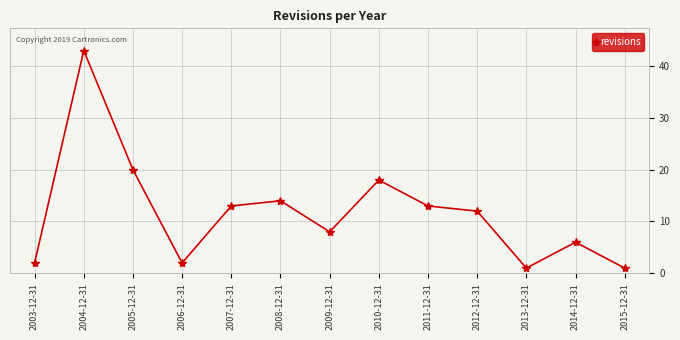

How many categories are shown in the chart?

13